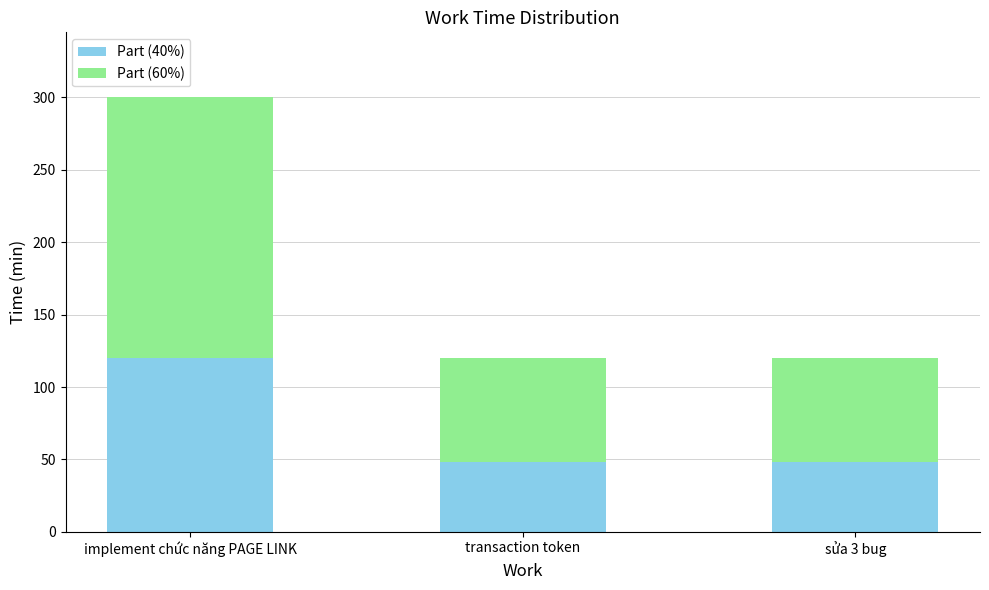

How many bars are there in total?

3